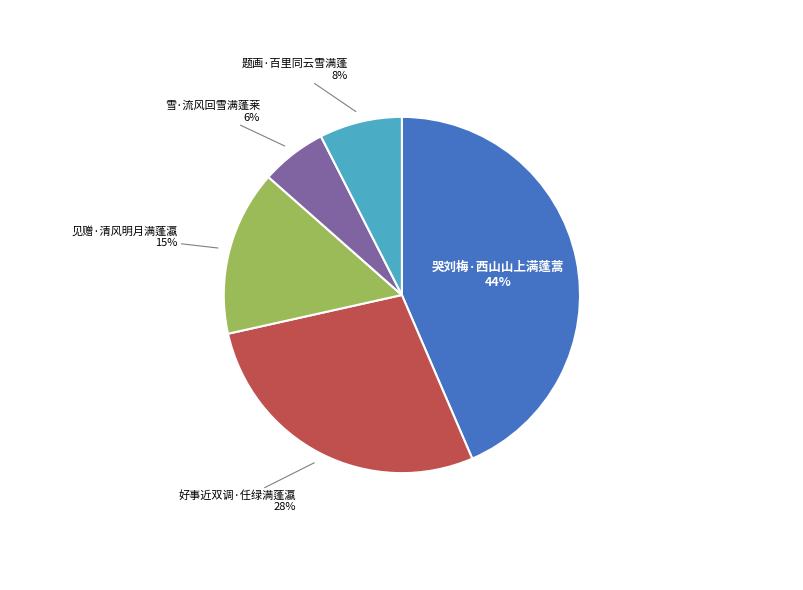

What is the largest slice in the pie chart?

哭刘梅·西山山上满蓬蒿